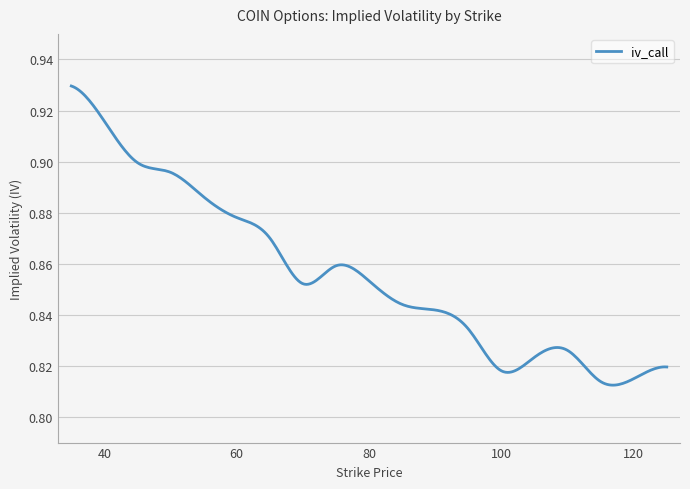

Reading right to left, extract all data points from this chart.

0.8	0.8	0.8	0.8	0.8	0.8	0.8	0.8	0.8	0.9	0.9	0.9	0.9	0.9	0.9	0.9	0.9	0.9	0.9